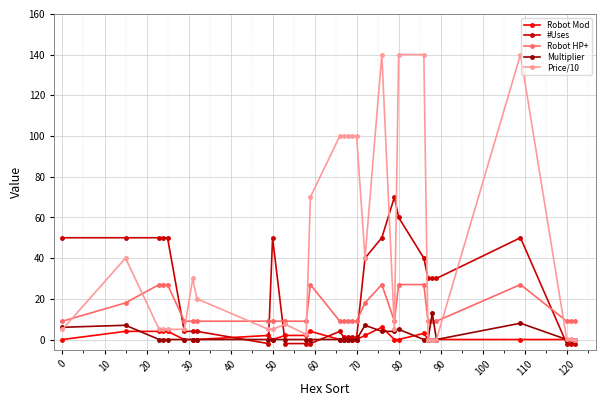

List the series in order of their peak value, lowest first.

Robot Mod, Multiplier, Robot HP+, #Uses, Price/10